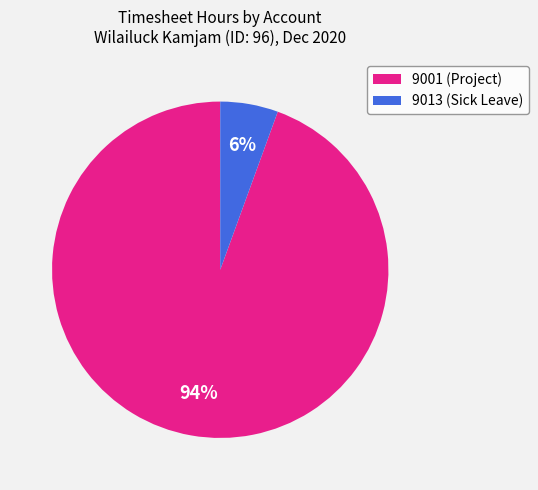

Rank the categories by value from lowest to highest.

9013 (Sick Leave), 9001 (Project)